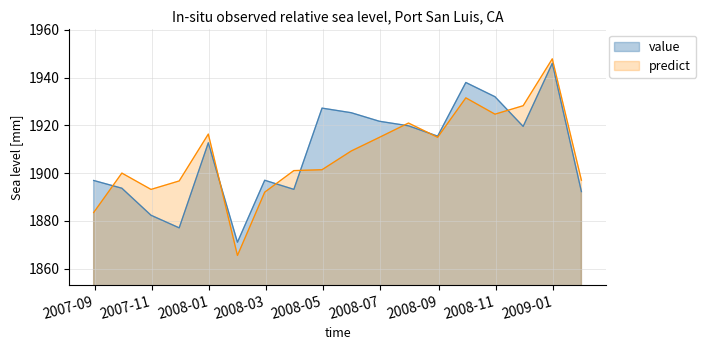

What is the difference between the value values at 2008-07-31 and 2007-11-30?

42.7